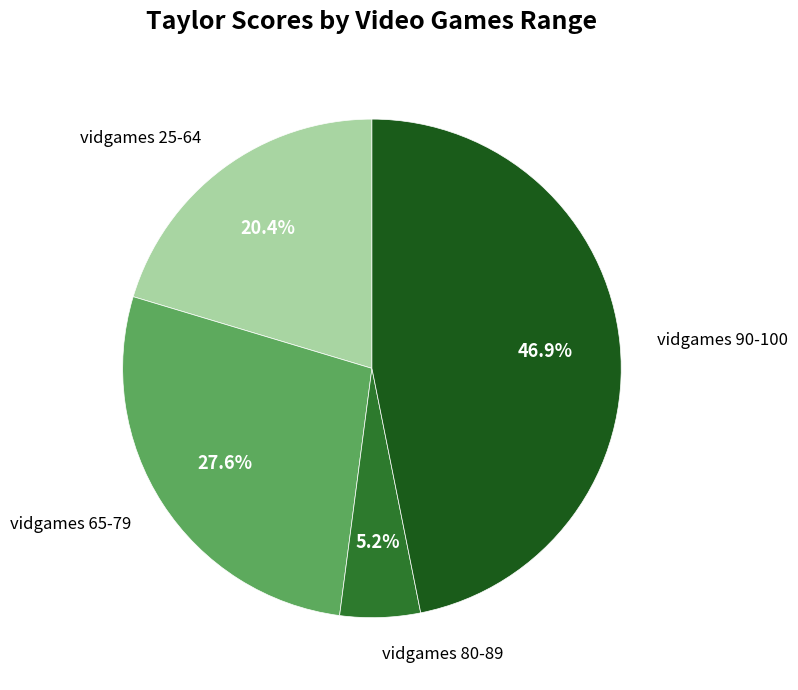

To the nearest percent, what is the average slice percentage?

25%